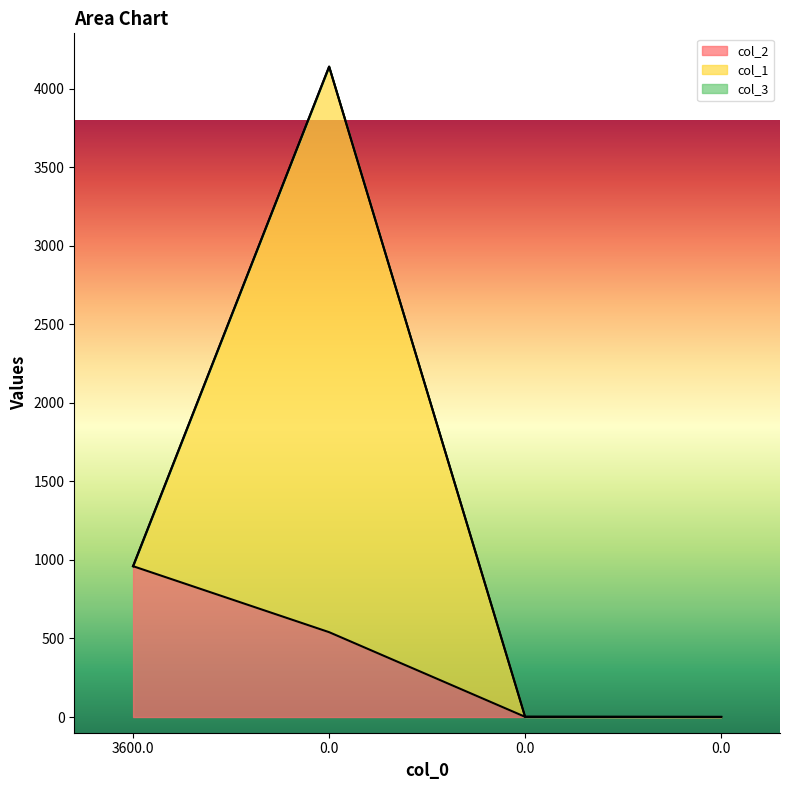

At how many categories does at least one series exceed 2733?

1